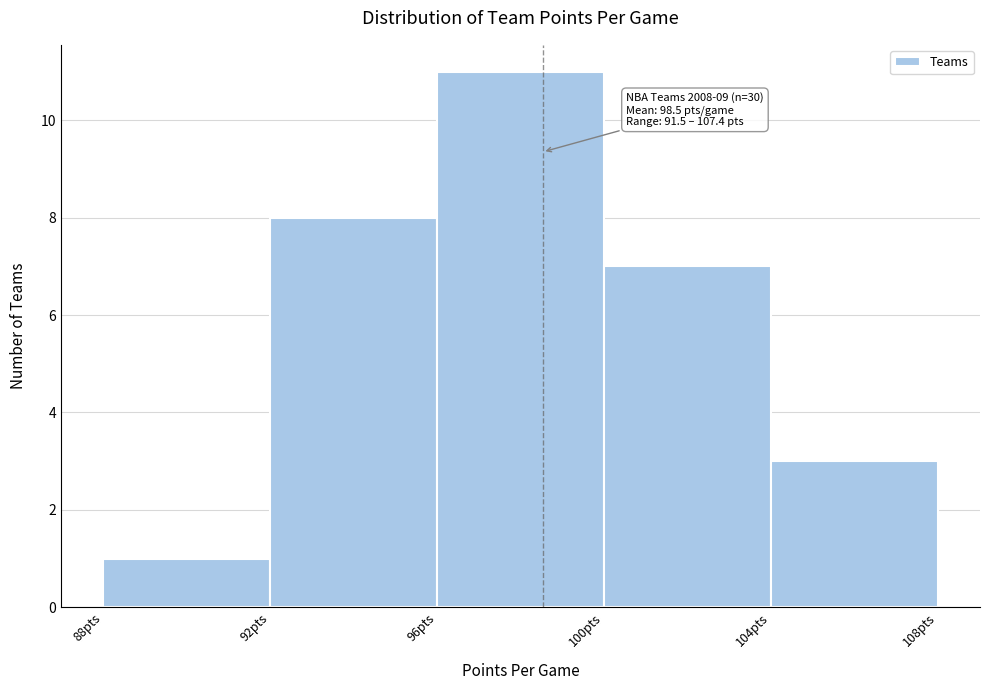

Over which range of the x-axis is the bar tallest?

96 to 100